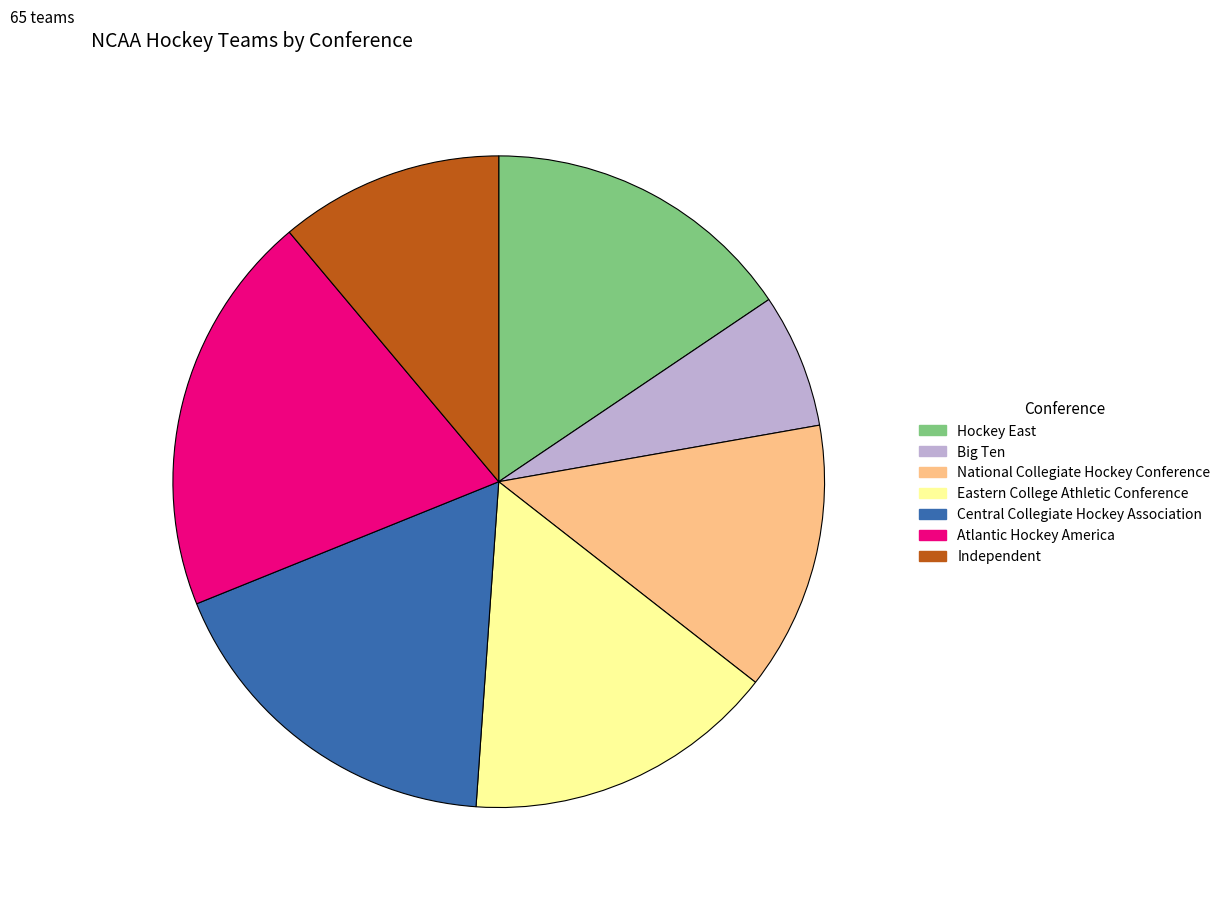

Is there any slice that represents more than half of the pie?

No